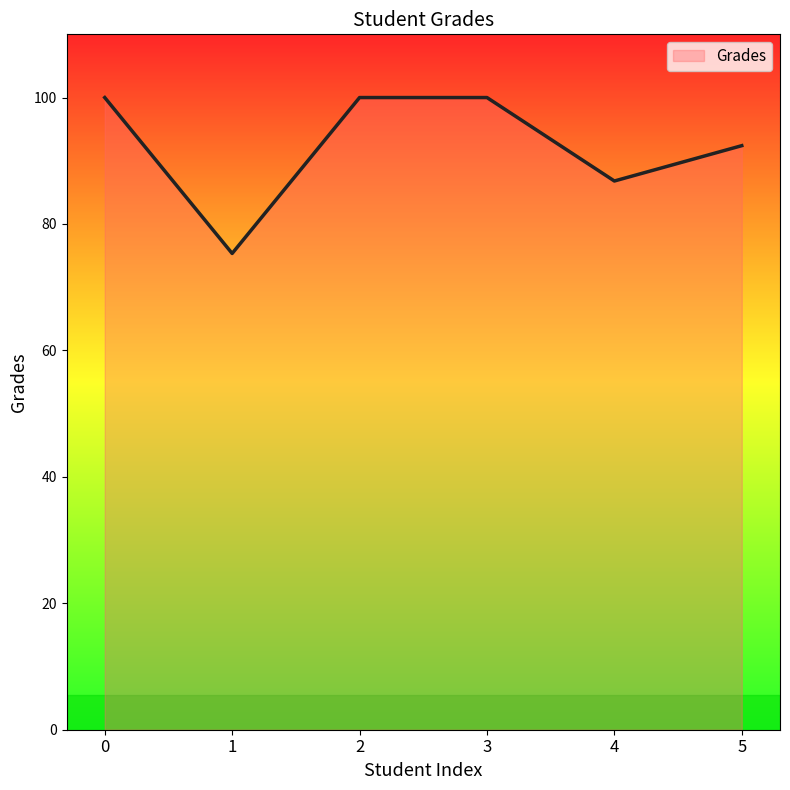

What is the sum of all values?

554.5